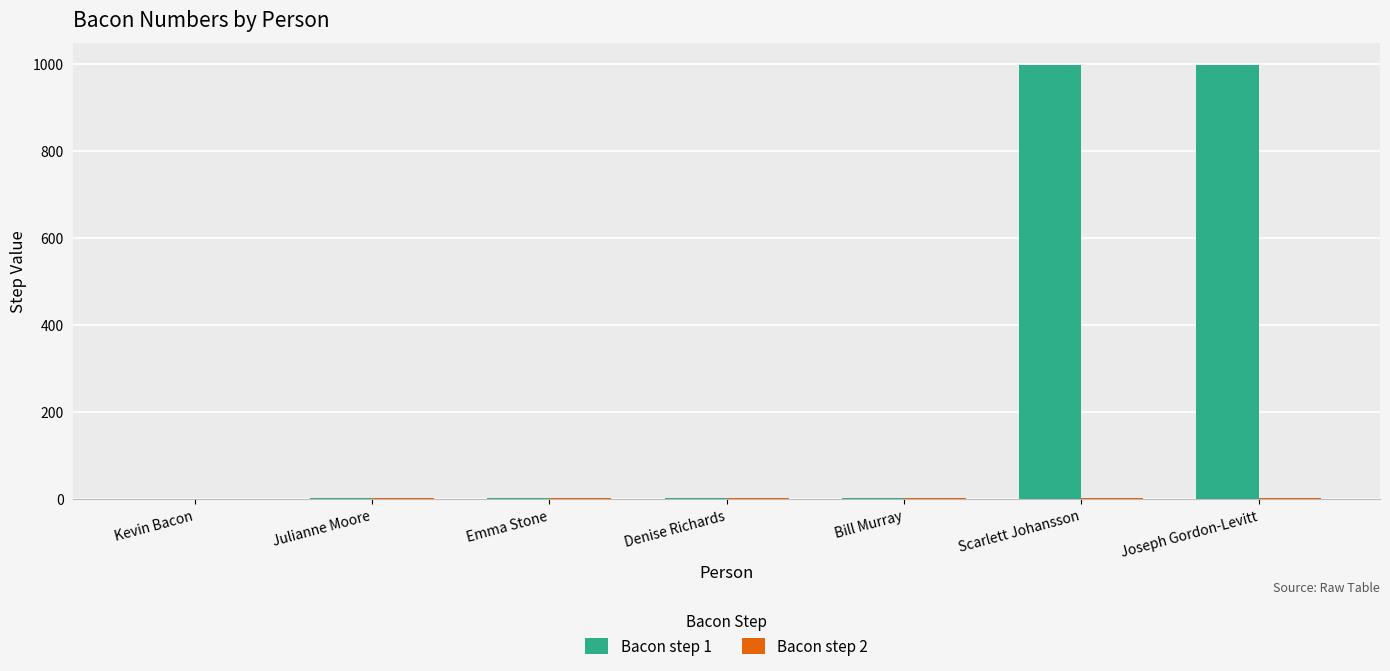

Which series has the largest total across all categories?

Bacon step 1